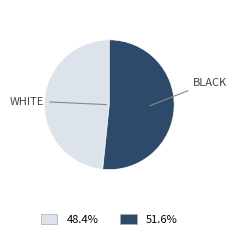

What is the ratio of the value at BLACK to the value at WHITE?

1.1